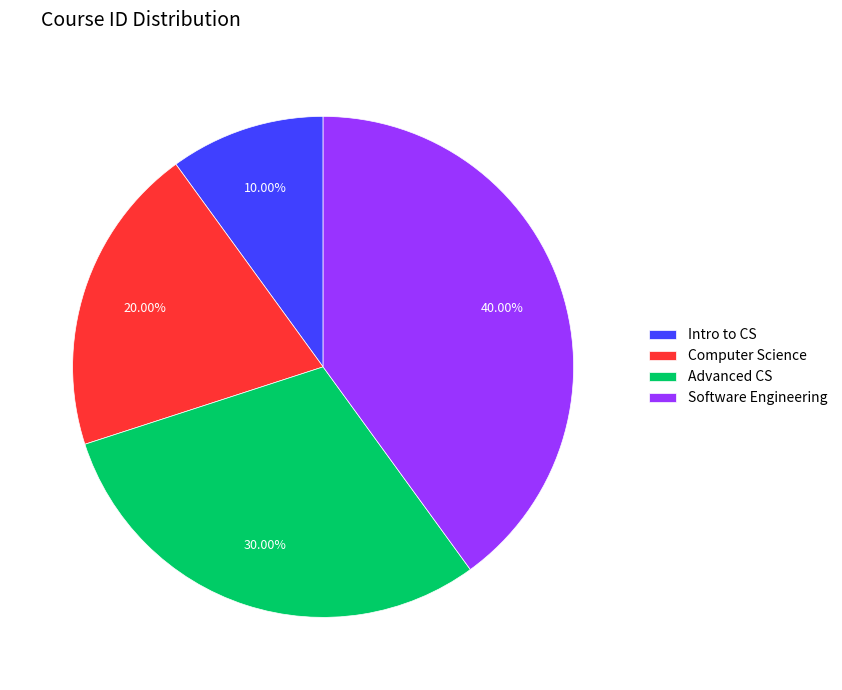

What percentage do Software Engineering and Intro to CS together represent?

50.0%